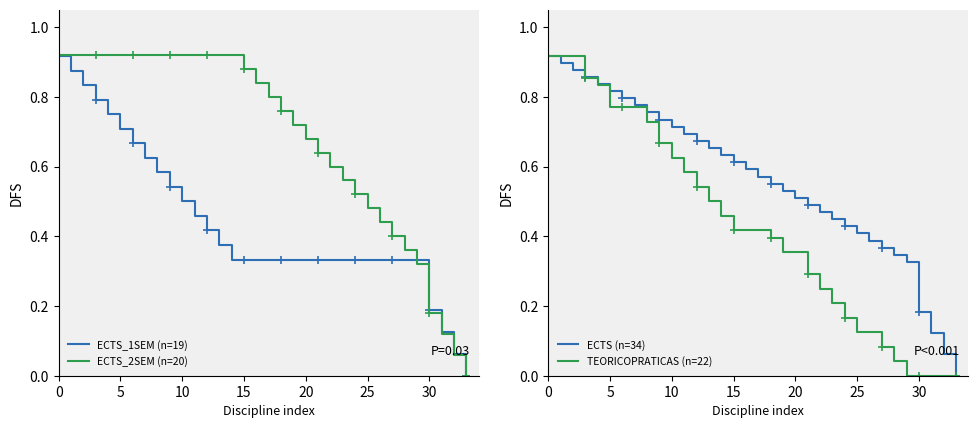

True or false: ECTS_1SEM (n=19) has a value of 0.3 at 20.

True